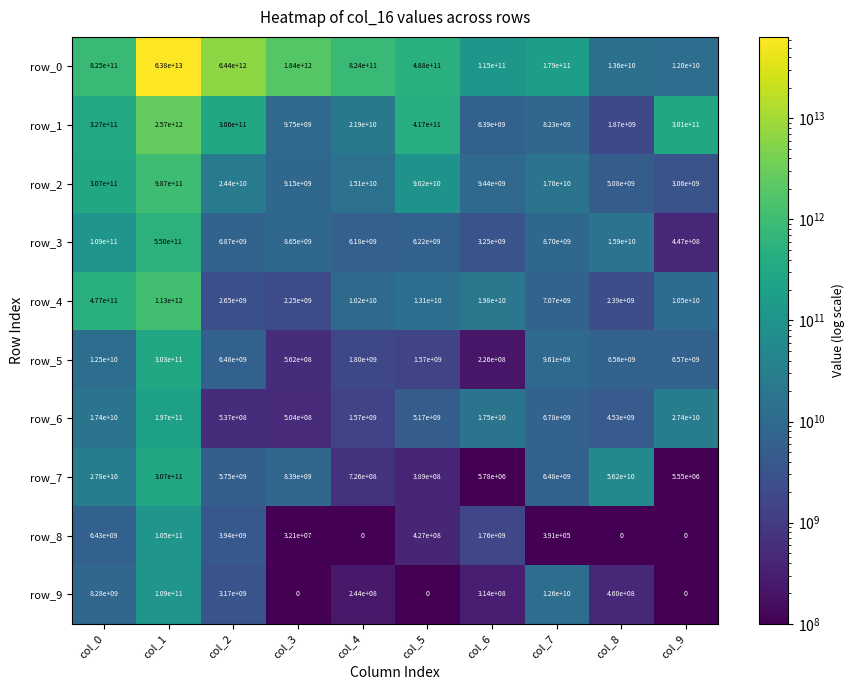

Which series changed the most between col_2 and col_3?

row_0